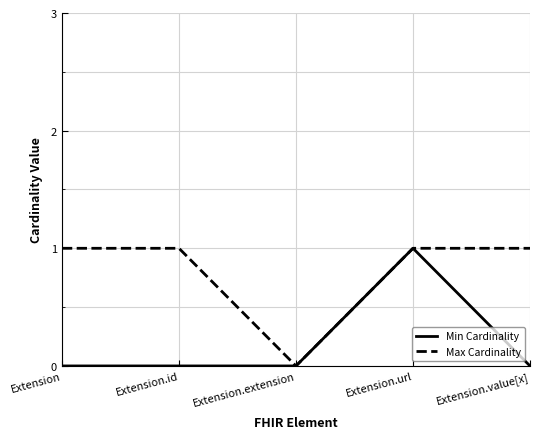

Which category has the lowest value in the Max Cardinality series?

Extension.extension